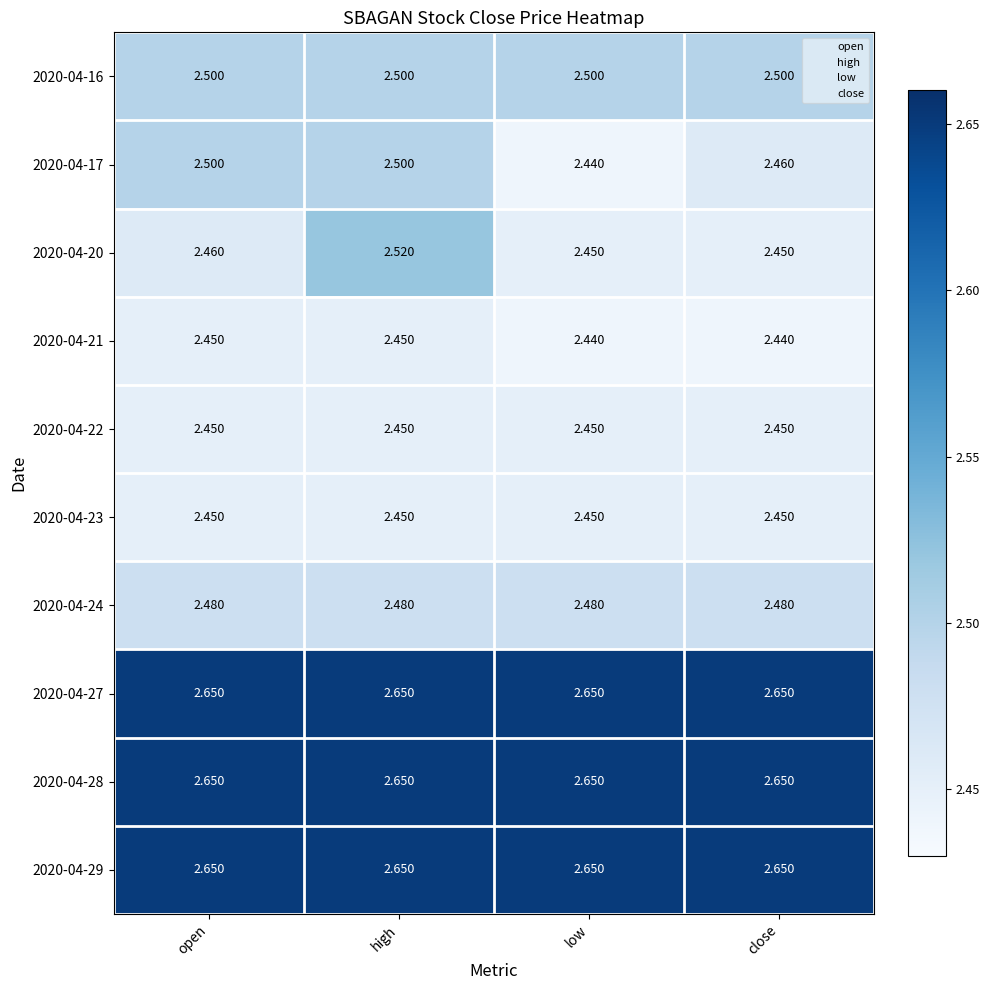

Is the value of 2020-04-27 at high greater than the value of 2020-04-22 at high?

Yes